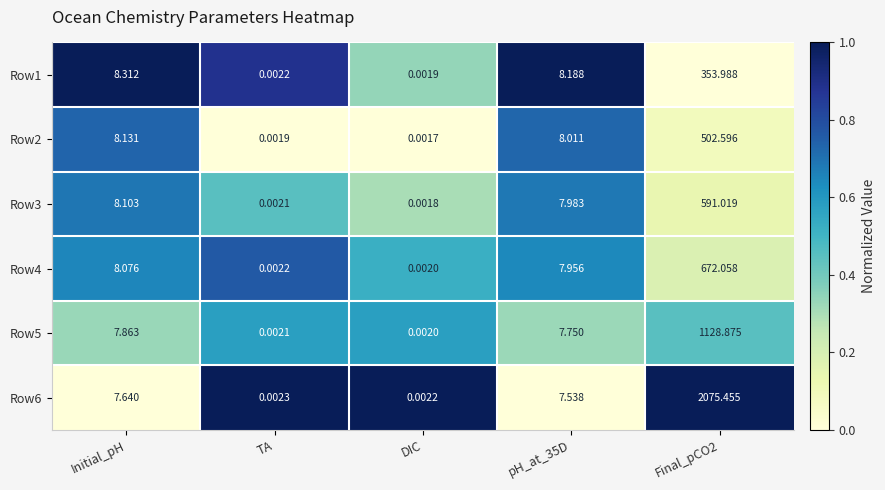

What is the maximum value shown in the chart?

2075.5